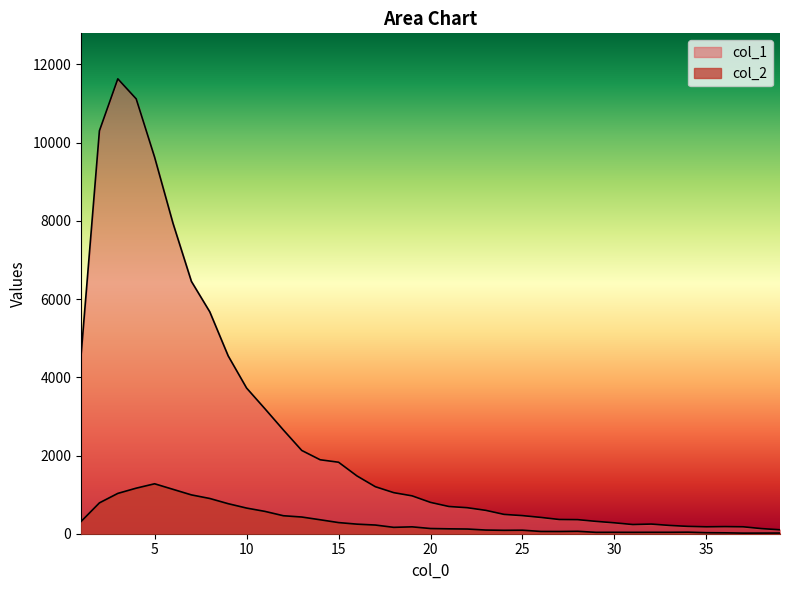

What are all the series names shown in the legend?

col_1, col_2